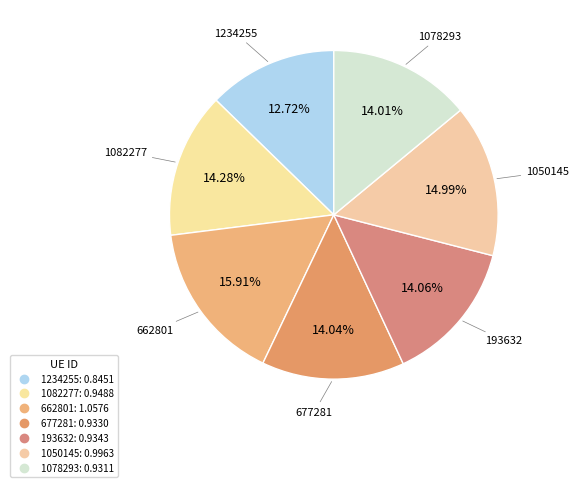

How many slices are in this pie chart?

7